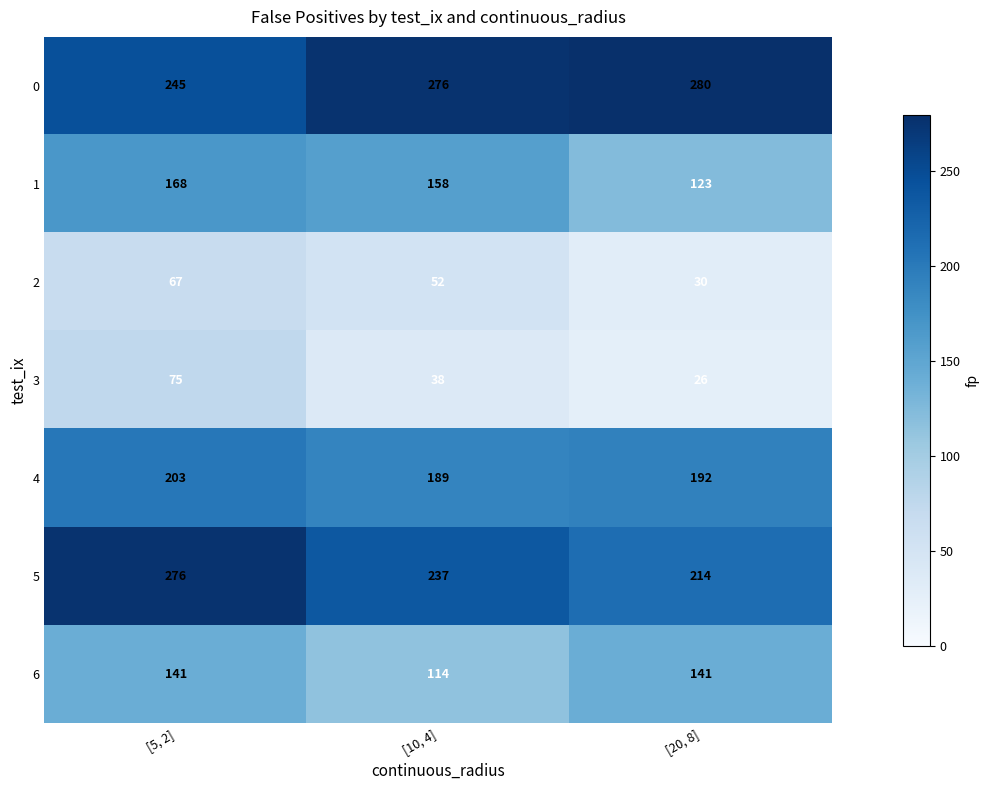

What is the sum of the 1 values at [5, 2] and [20, 8]?

291